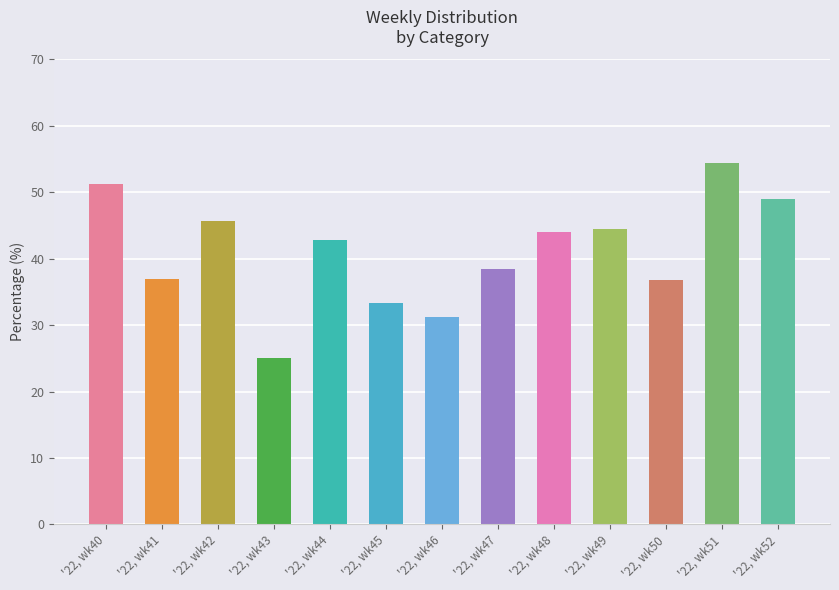

Are the bars horizontal?

No